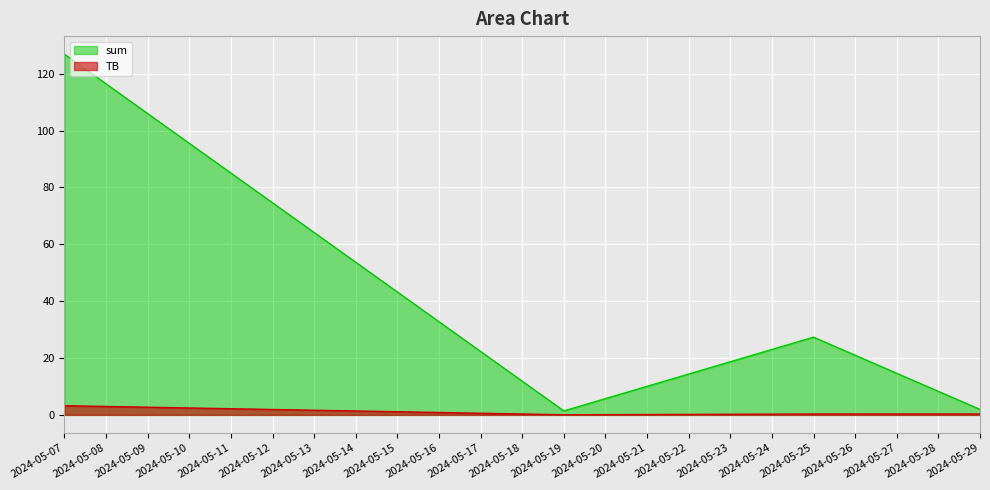

At which category does the chart reach its minimum across all series?

2024-05-19